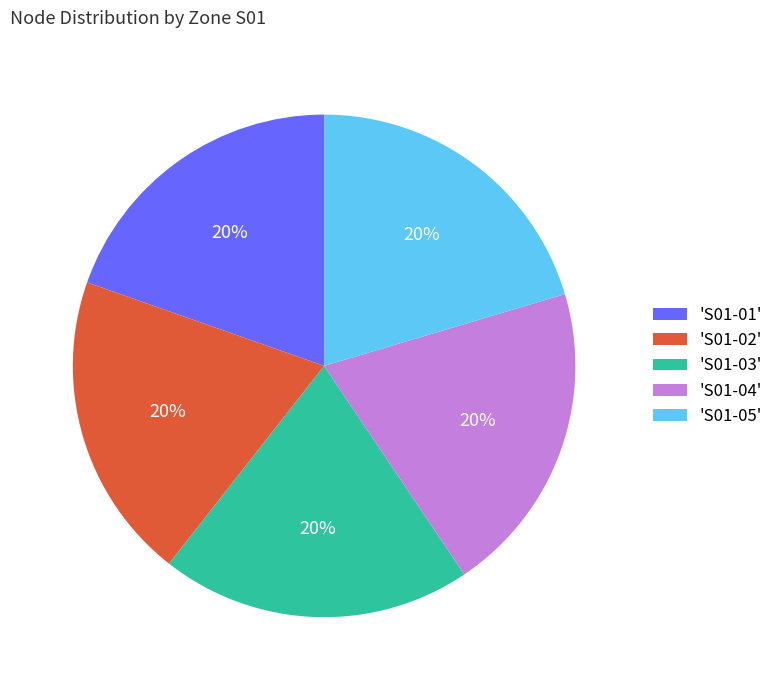

What percentage is the 'S01-01' slice, to the nearest percent?

20%